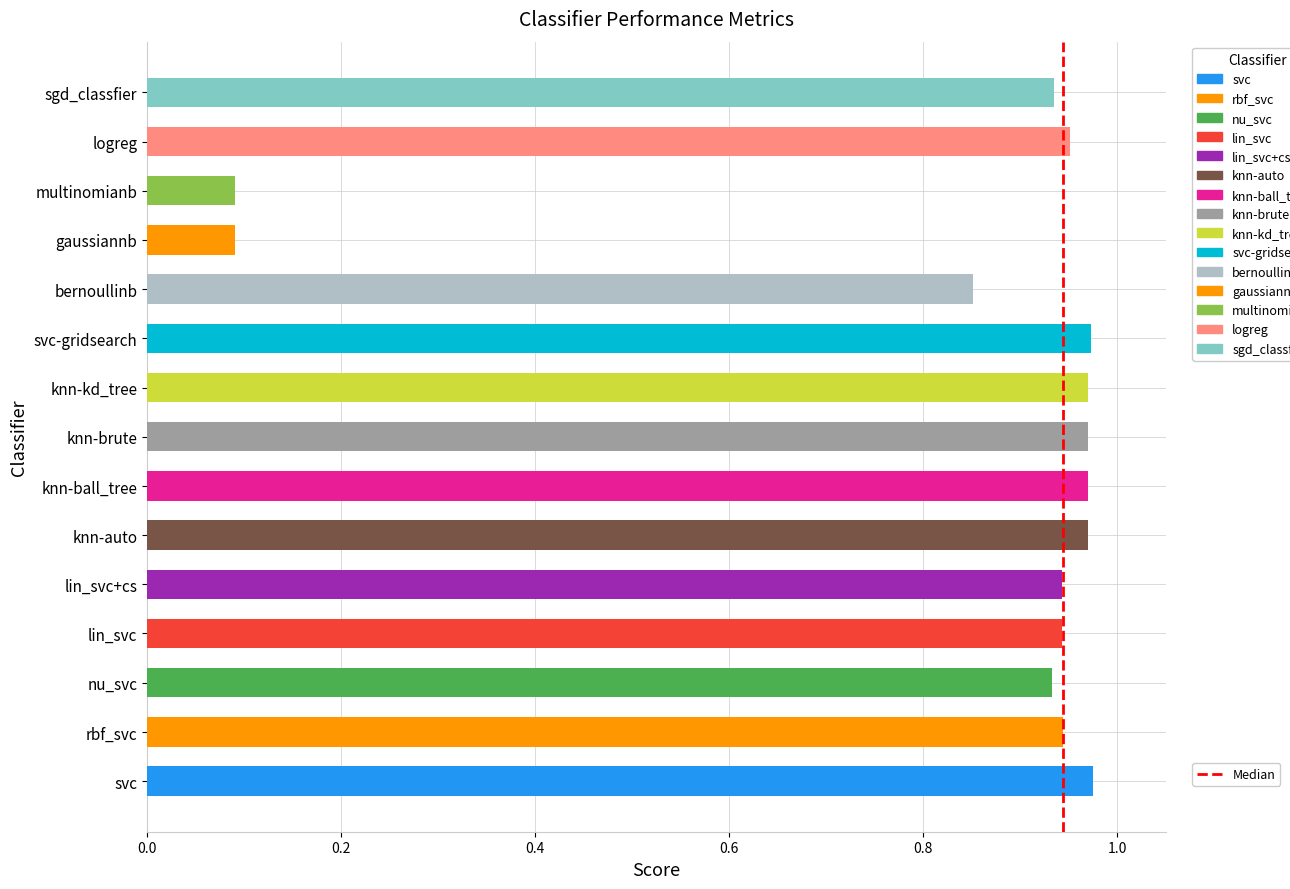

What is the label of the 2nd bar from the left?

rbf_svc